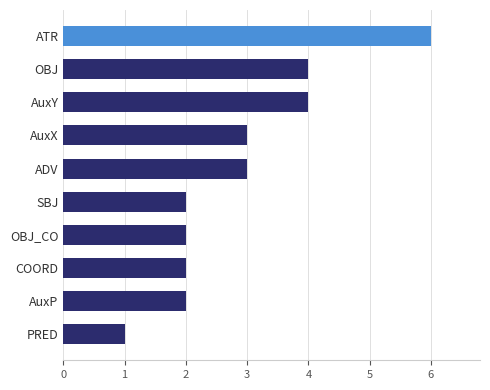

True or false: the data shows 3 at AuxP.

False